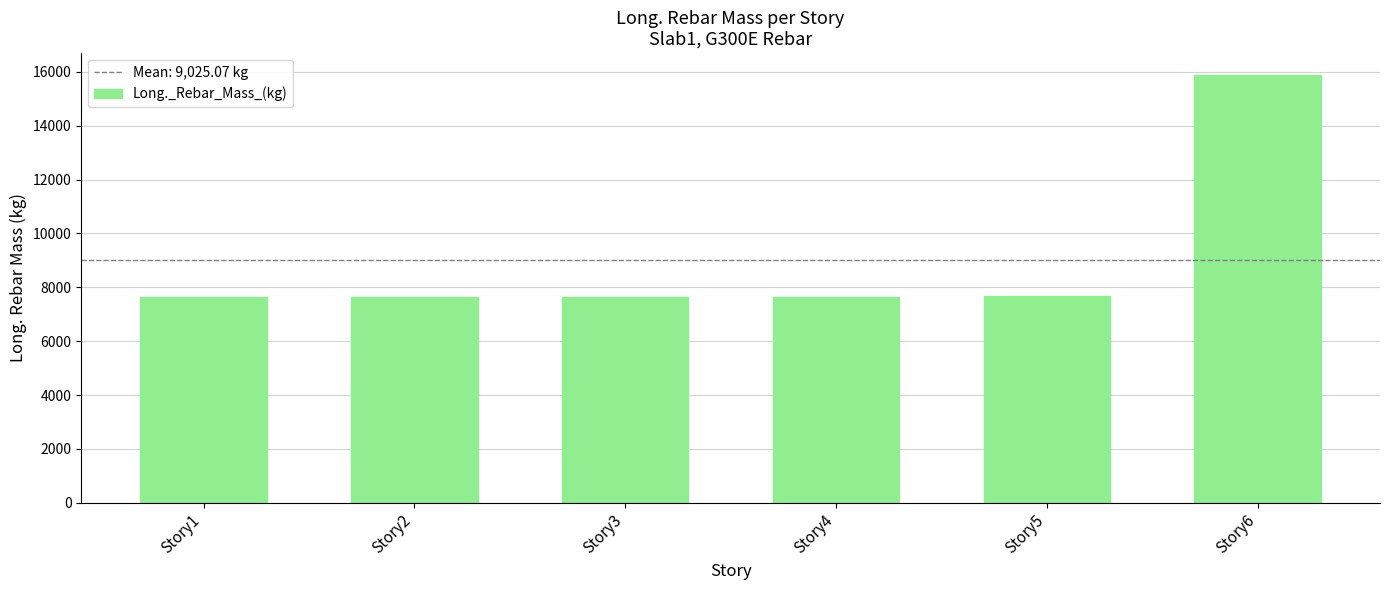

What is the difference between the maximum and minimum values?

8270.6